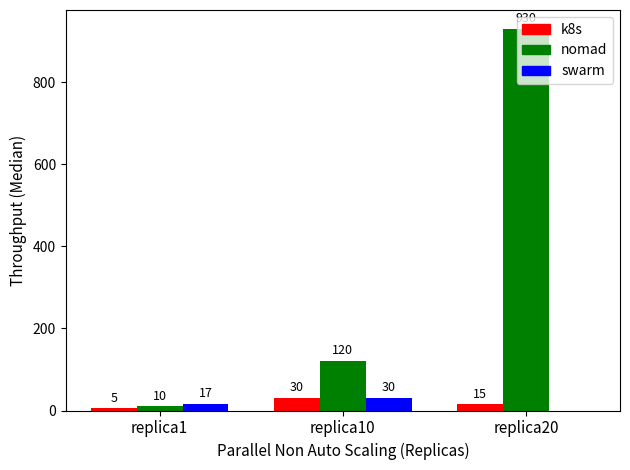

What are all the series names shown in the legend?

k8s, nomad, swarm